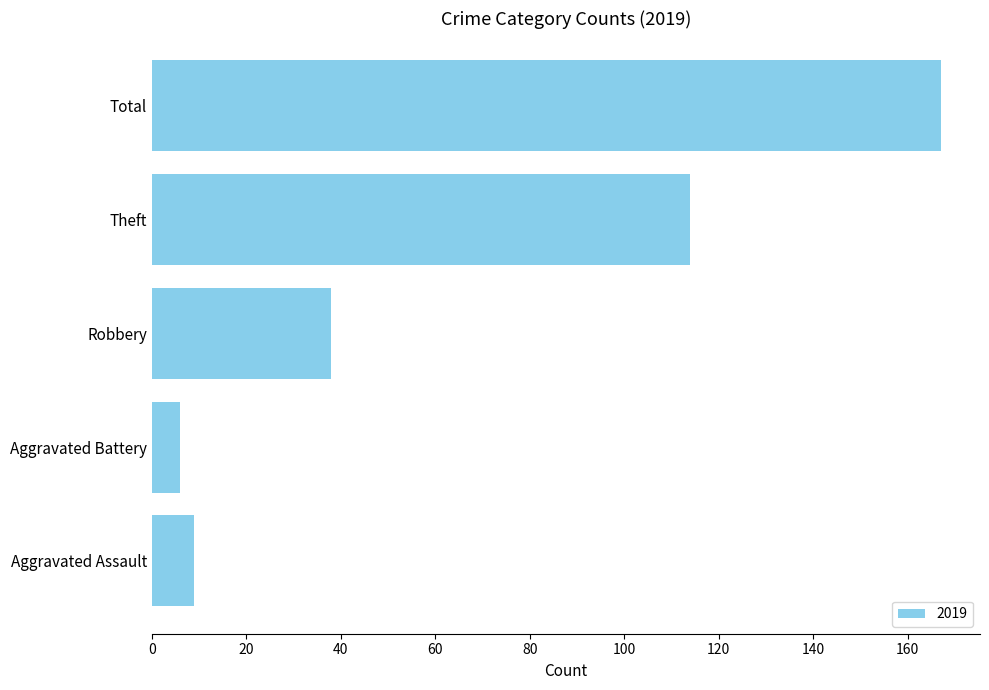

What is the maximum value shown in the chart?

167